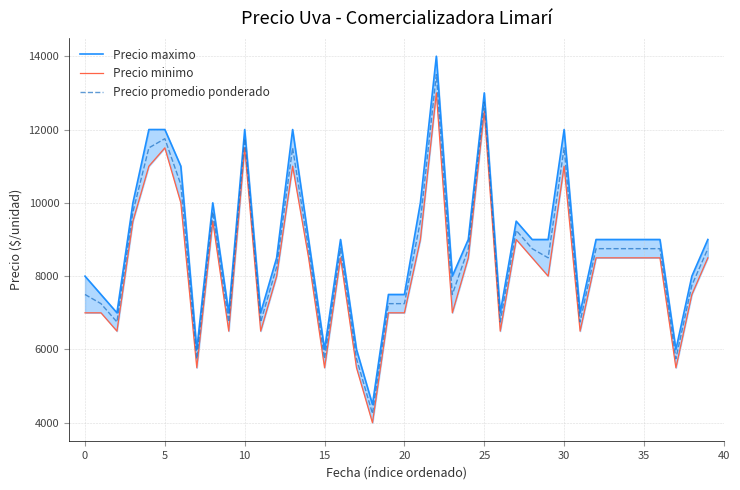

The value of Precio promedio ponderado at 0 is 7500. True or false?

True